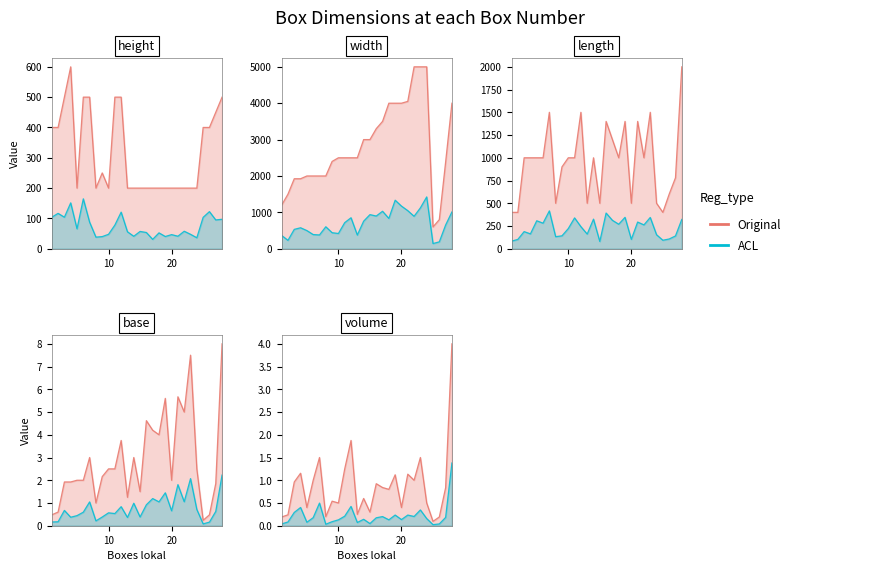

How many lines are shown in the chart?

2